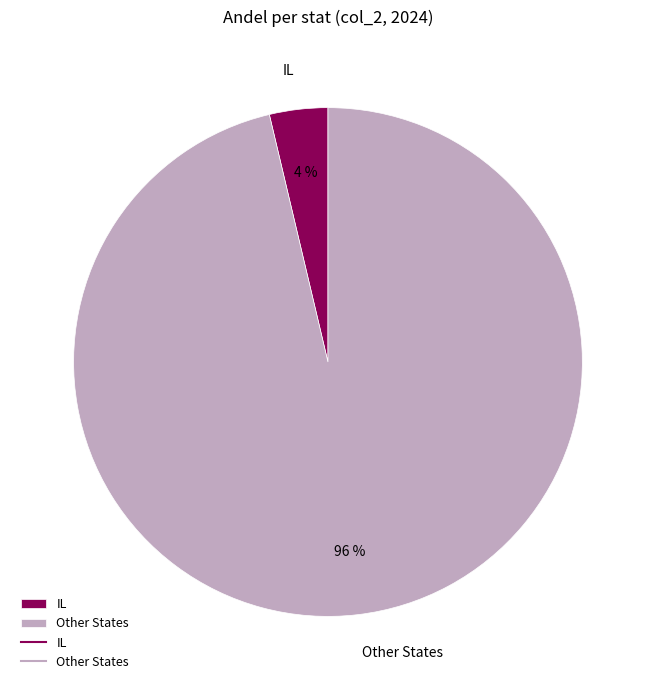

True or false: Other States accounts for 96% of the total.

True